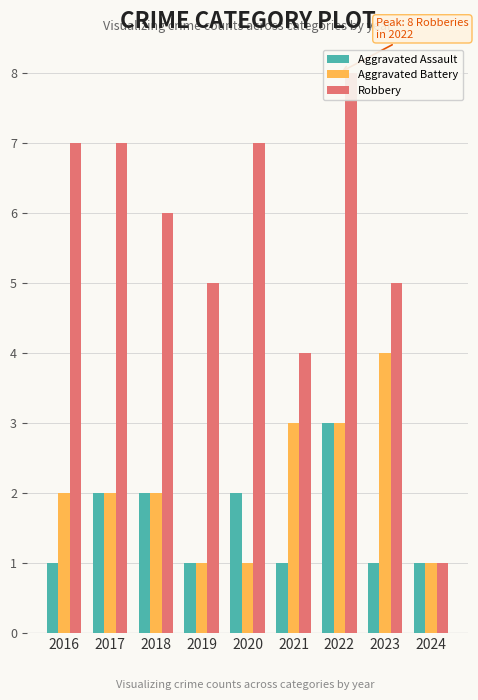

What is the lowest value of the Aggravated Assault series?

1